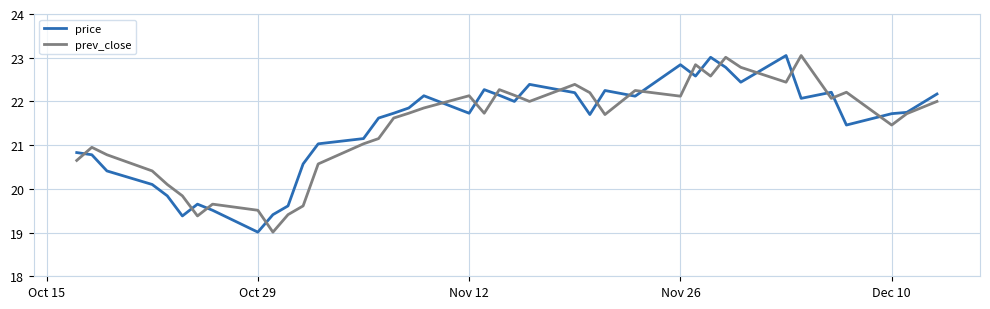

What is the minimum value for price?

19.0